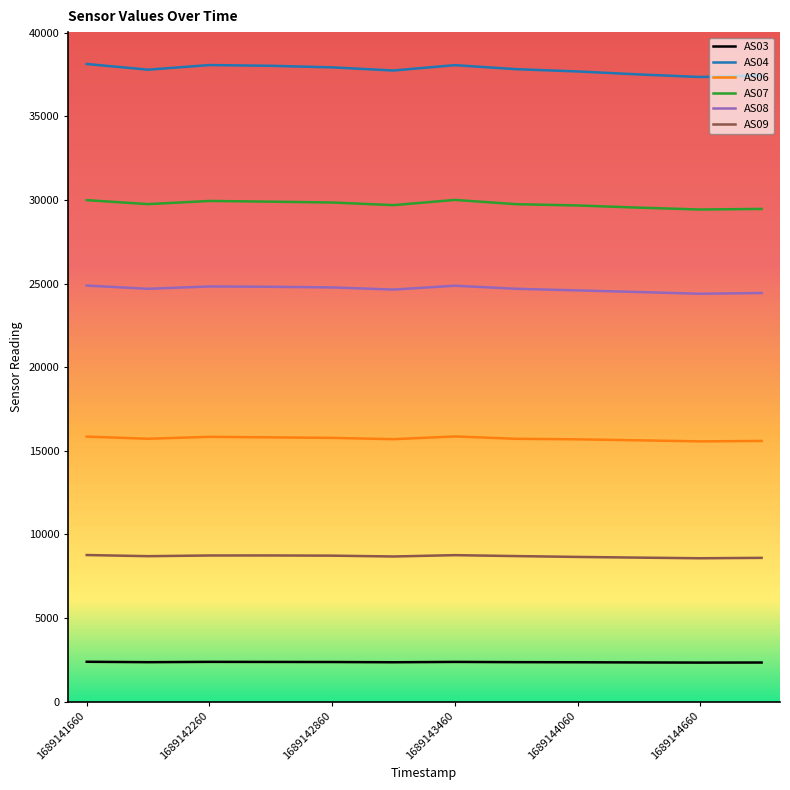

What is the maximum value shown in the chart?

38141